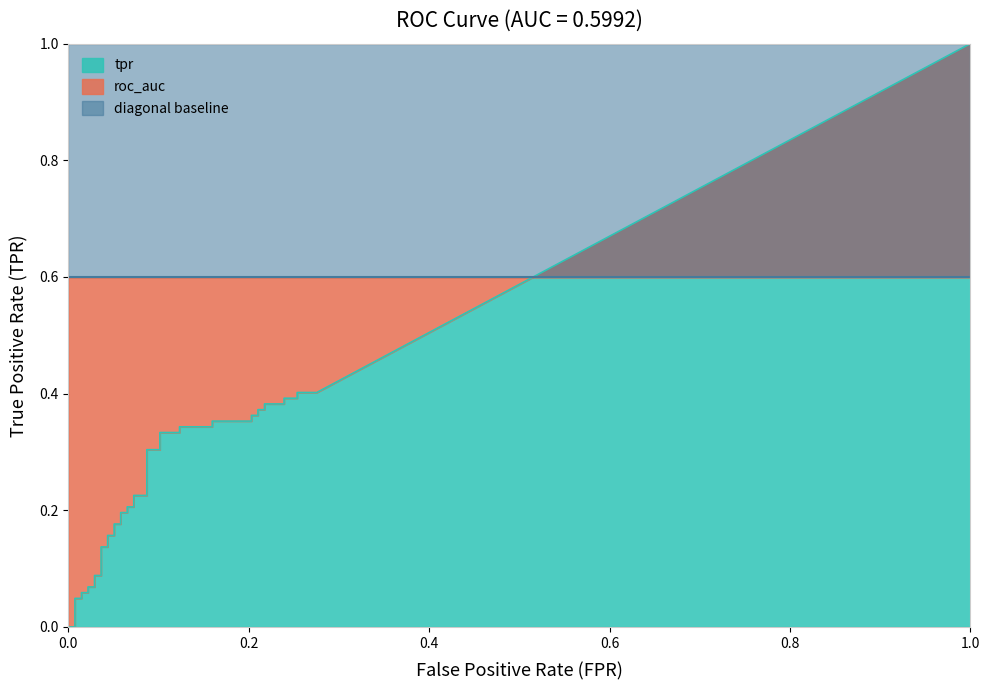

Which series has the largest total across all categories?

roc_auc